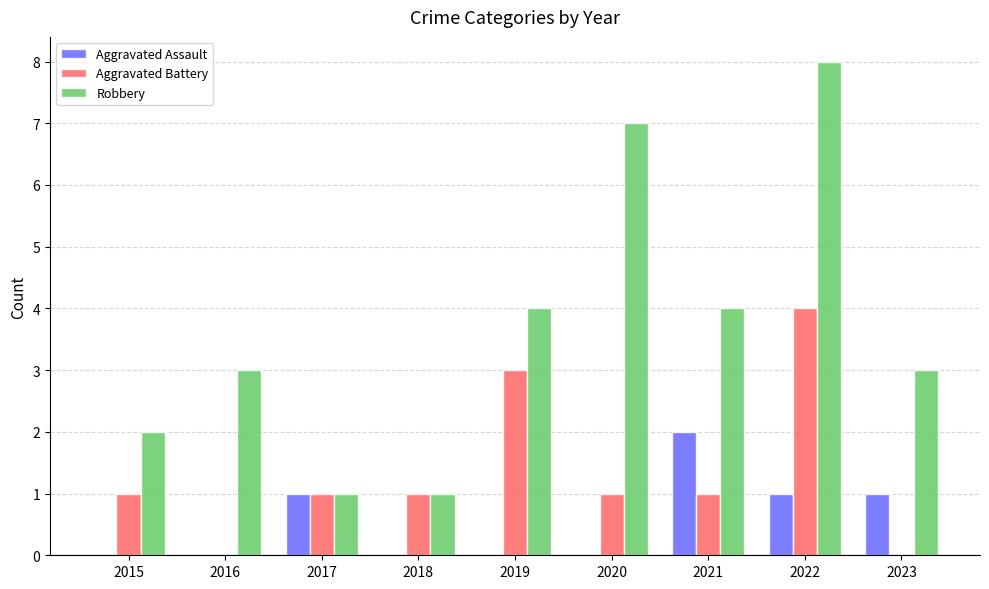

What is the sum of all Robbery values?

33